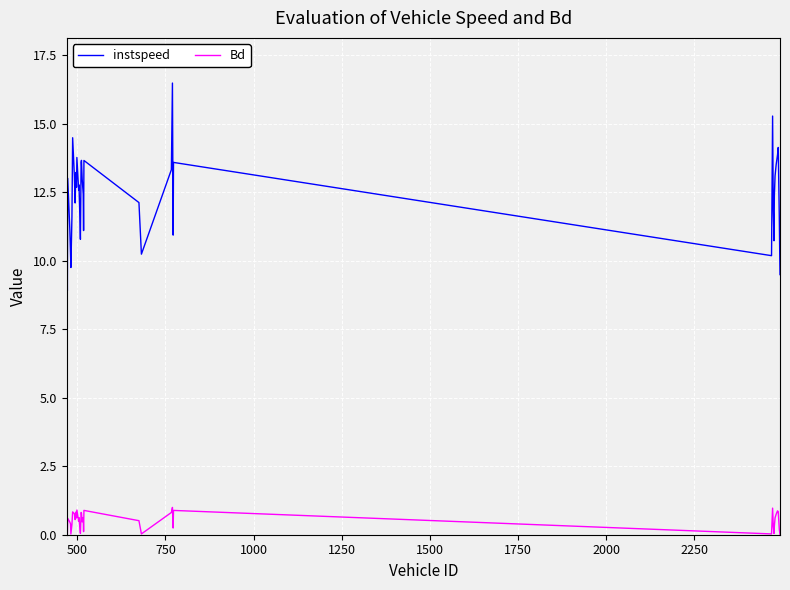

True or false: Bd and instspeed cross at least once.

False